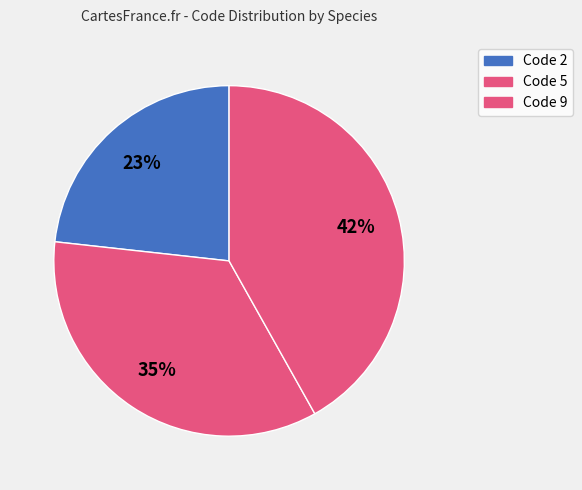

How many segments does this pie chart have?

3